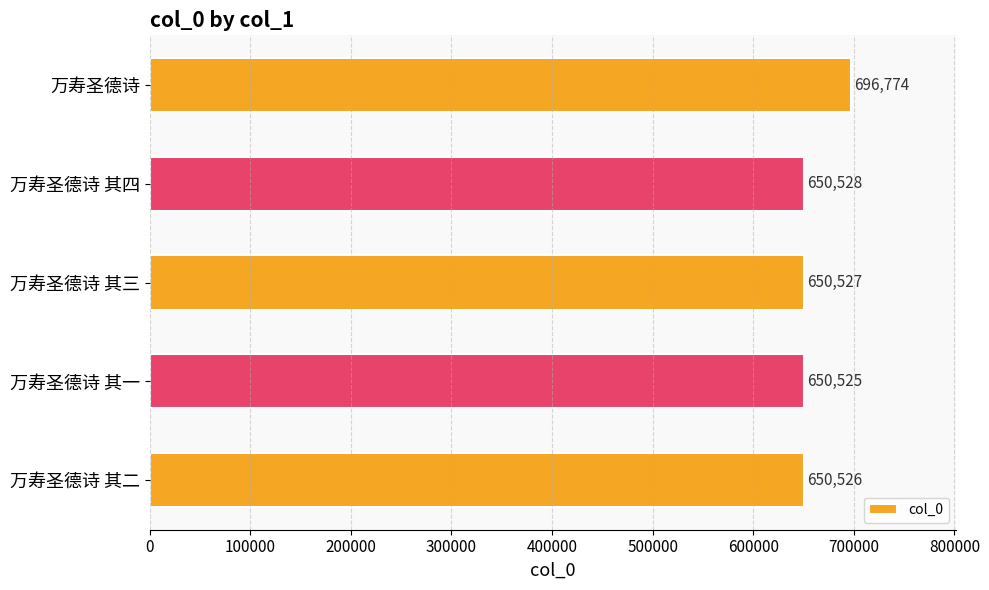

The chart shows a value of 228368 at 万寿圣德诗 其四. True or false?

False